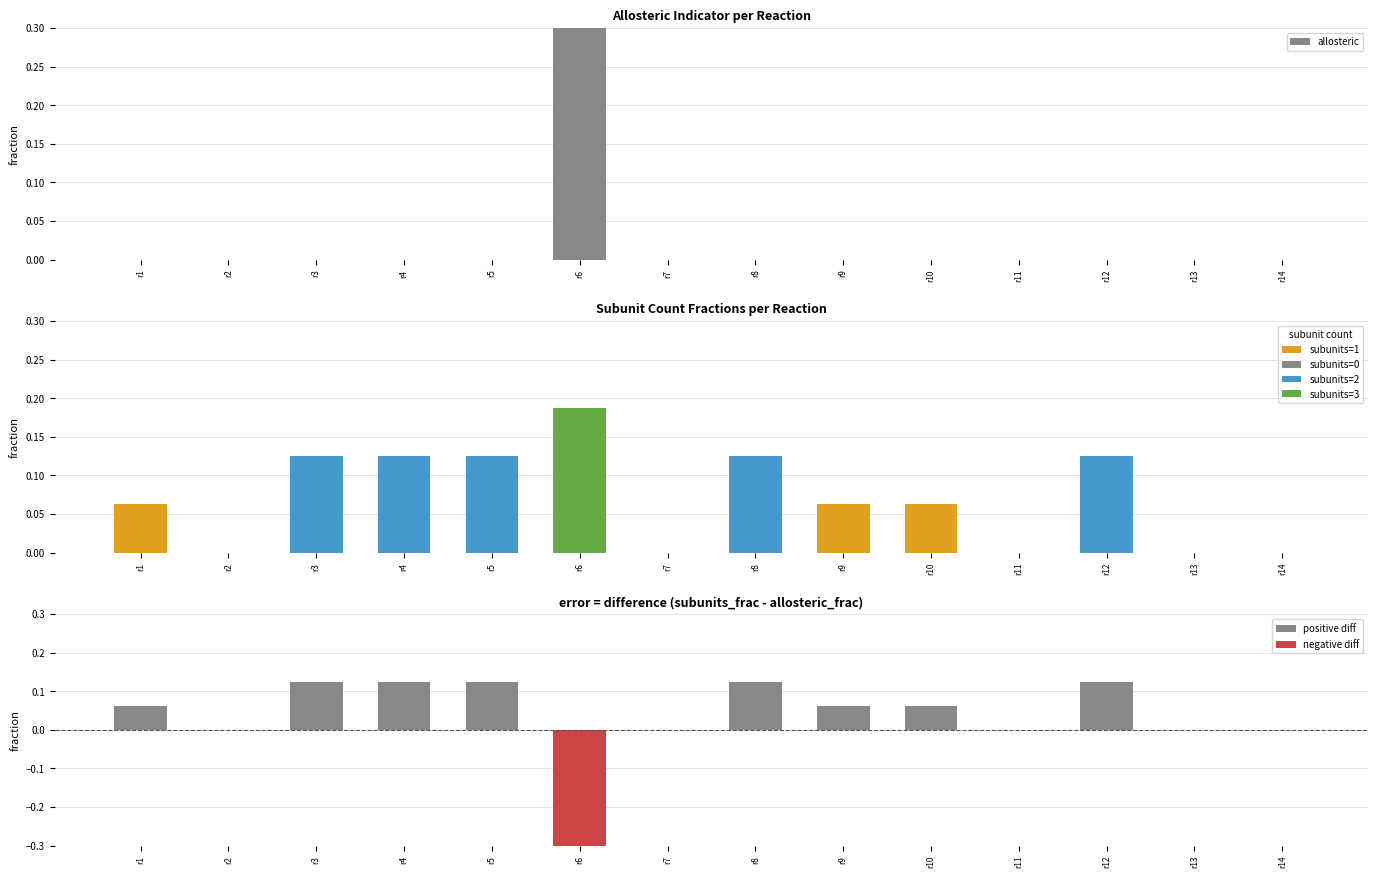

How many data points does each series have?

14